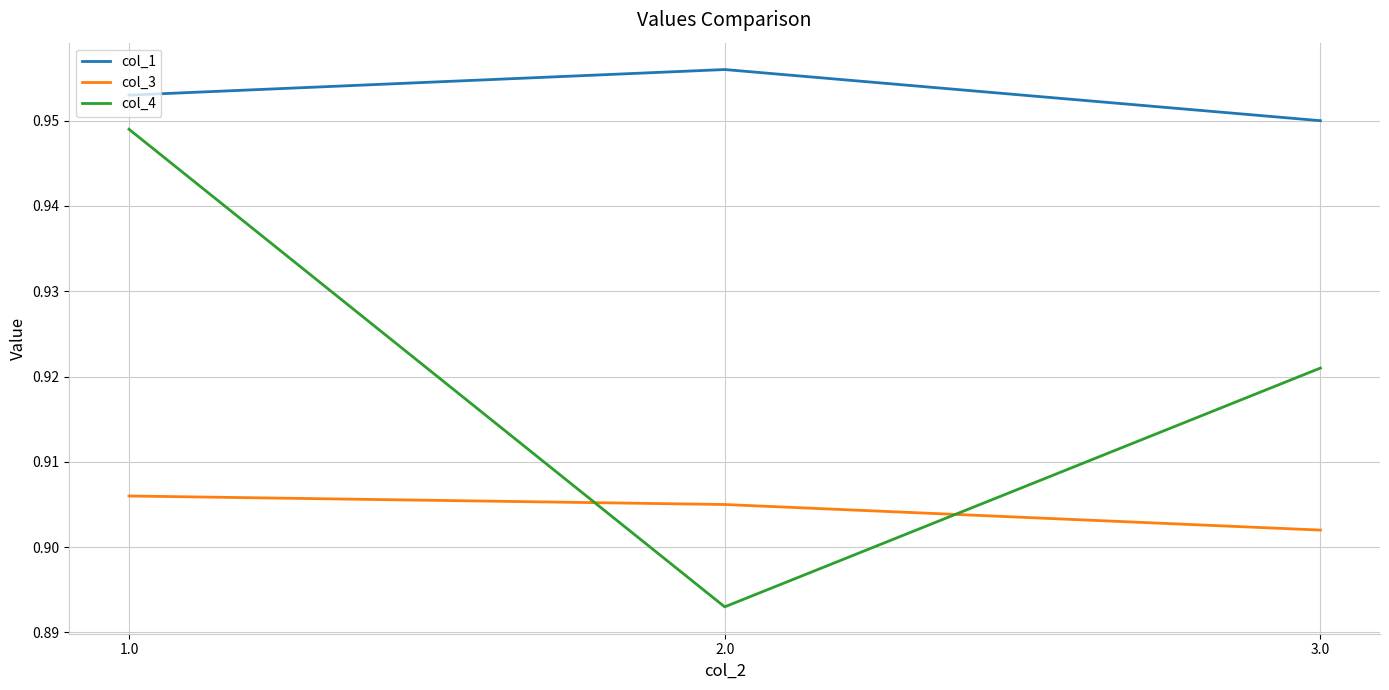

Rank the series by their average value, from lowest to highest.

col_3, col_4, col_1